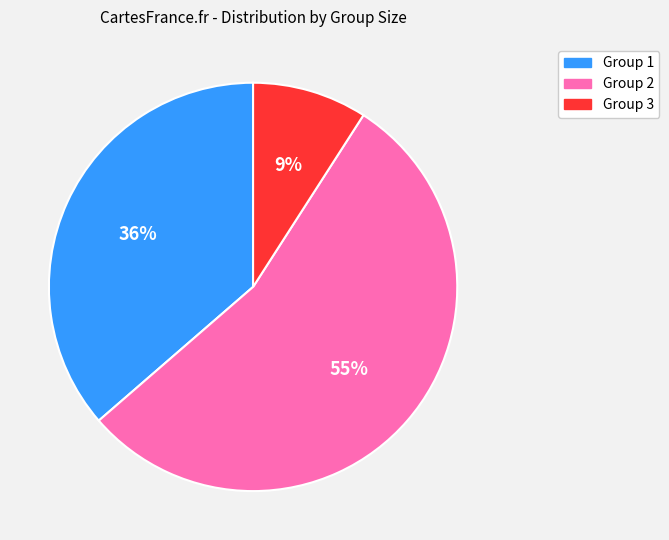

To the nearest percent, what portion does Group 3 represent?

9%